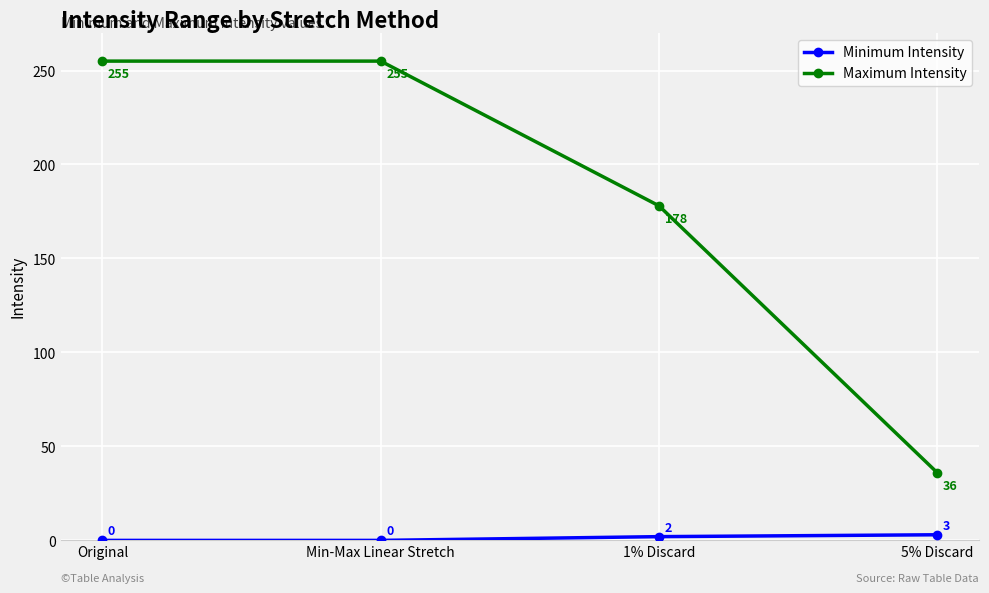

Reading right to left, extract all data points from this chart.

Minimum Intensity: 3	2	0	0
Maximum Intensity: 36	178	255	255